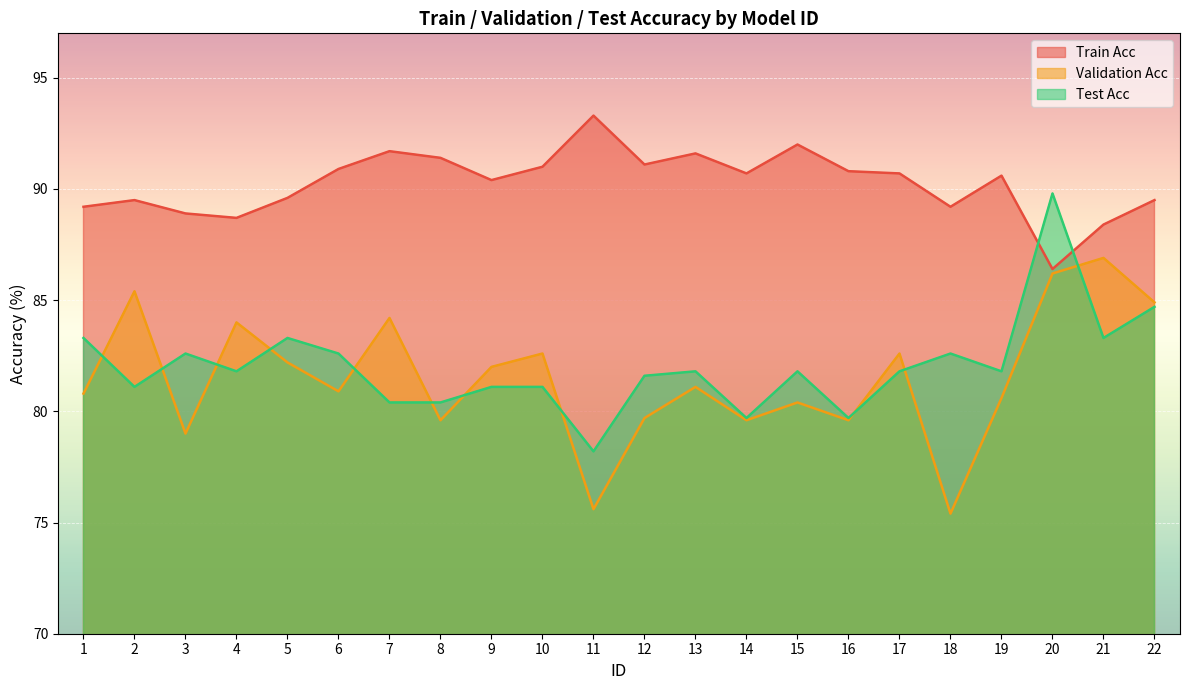

At which label does Train Acc first exceed 90?

6